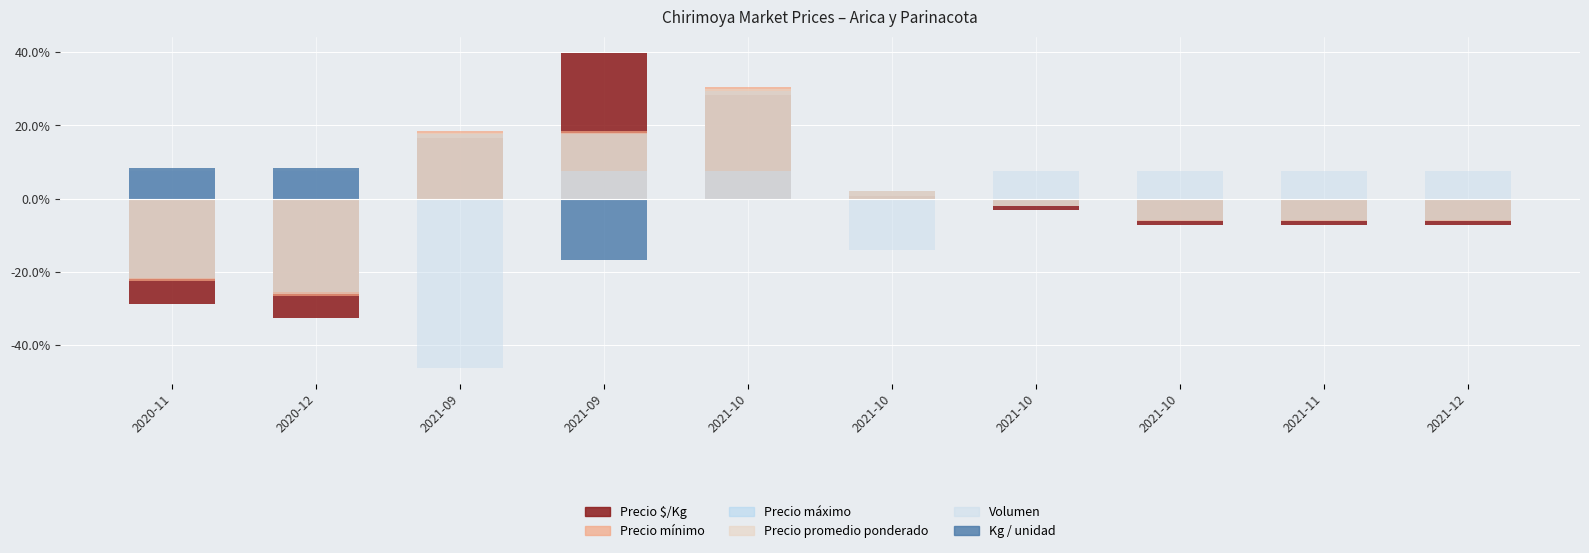

Which label corresponds to the largest value in the chart?

2021-09